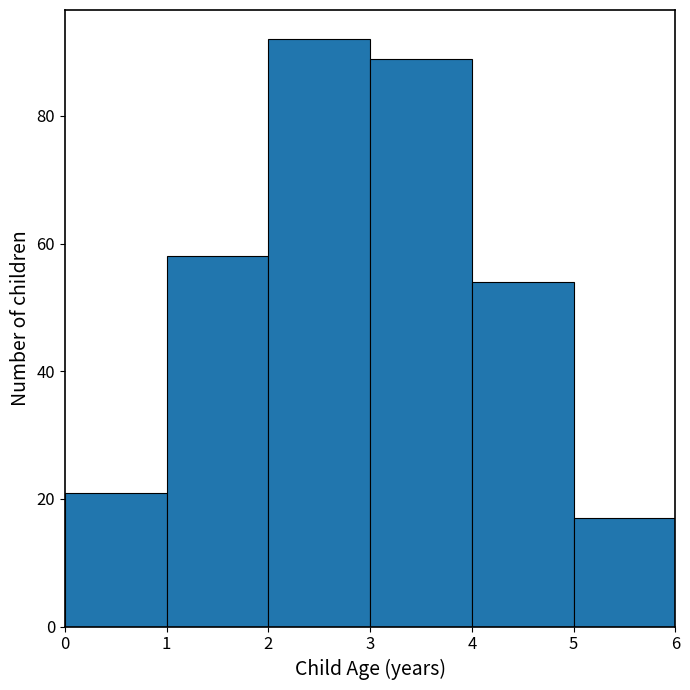

Reading left to right, list every bar in this chart as the range it spans on the x-axis followed by its height. The values are not printed on the chart, so give them approximately, as read against the axis.

0 to 1: 22
1 to 2: 58
2 to 3: 92
3 to 4: 90
4 to 5: 54
5 to 6: 18